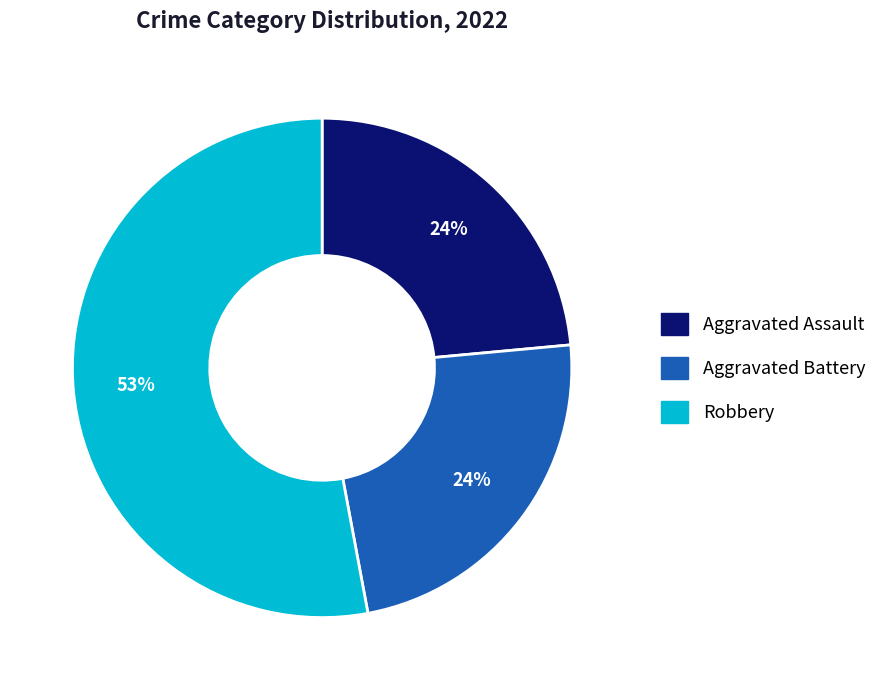

To the nearest percent, what is the average slice percentage?

33%